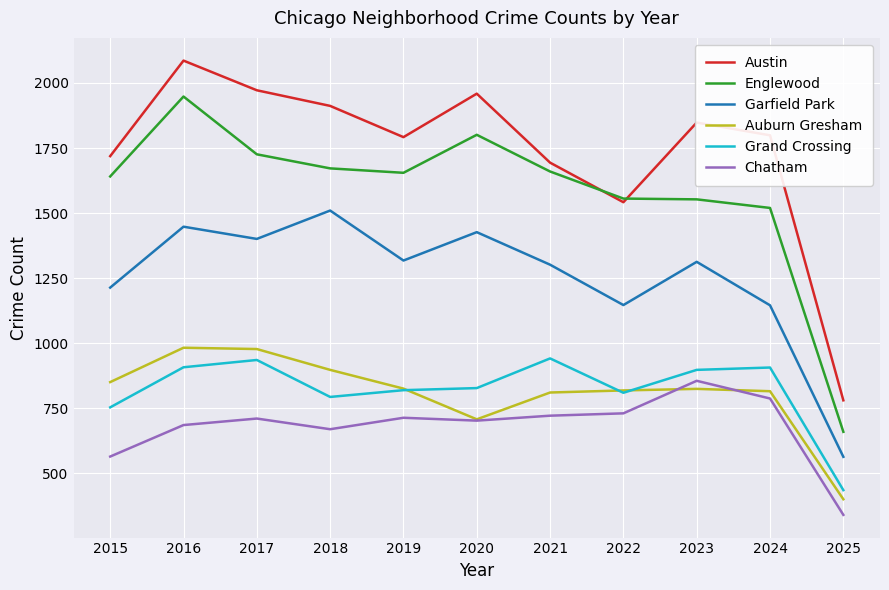

True or false: Englewood and Auburn Gresham cross at least once.

False